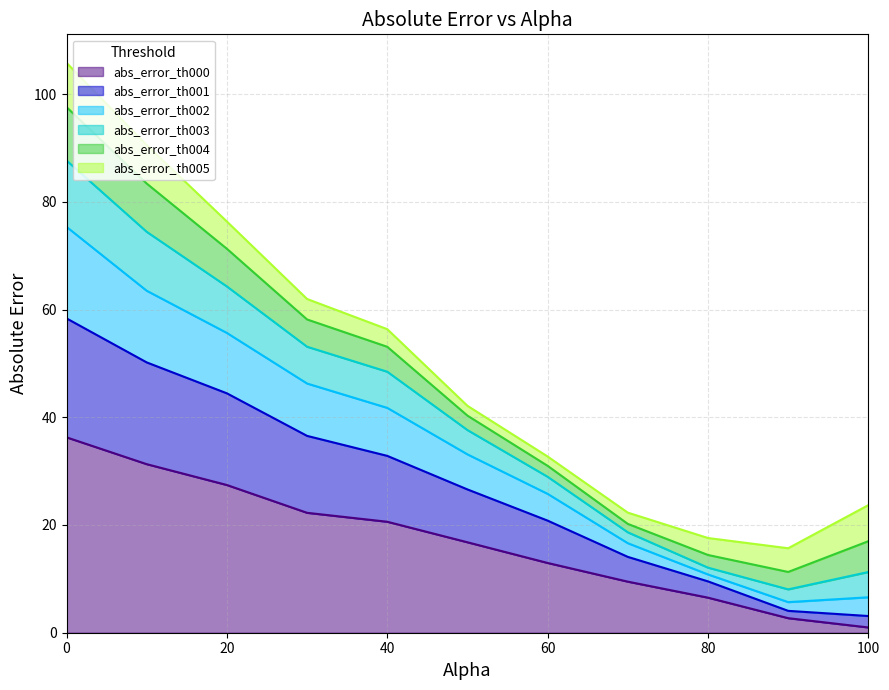

What is the difference between the abs_error_th002 values at 80.0 and 60.0?

15.1